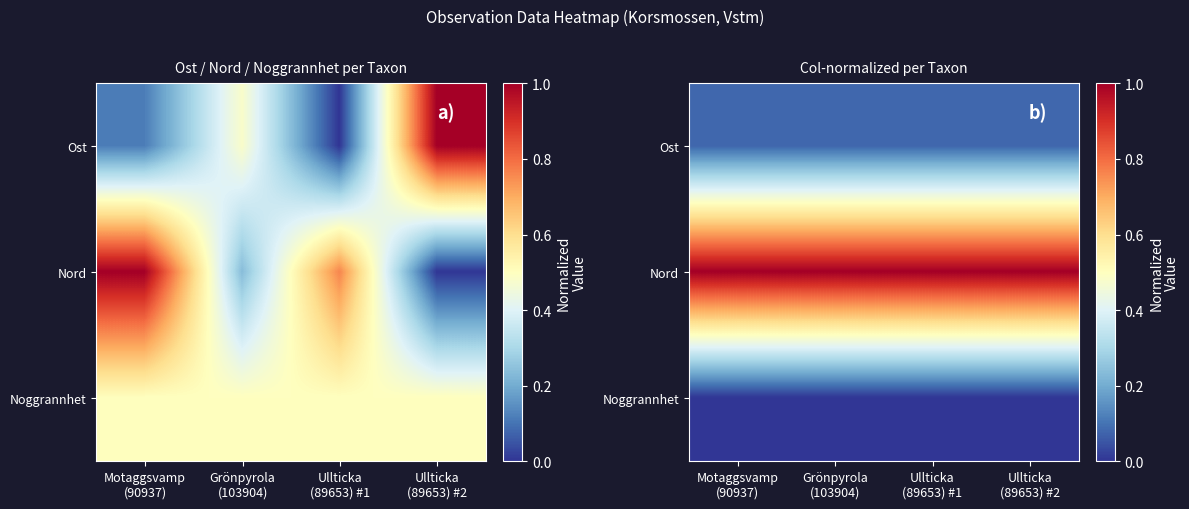

What is the difference between the highest and lowest values at Grönpyrola
(103904)?

1.0